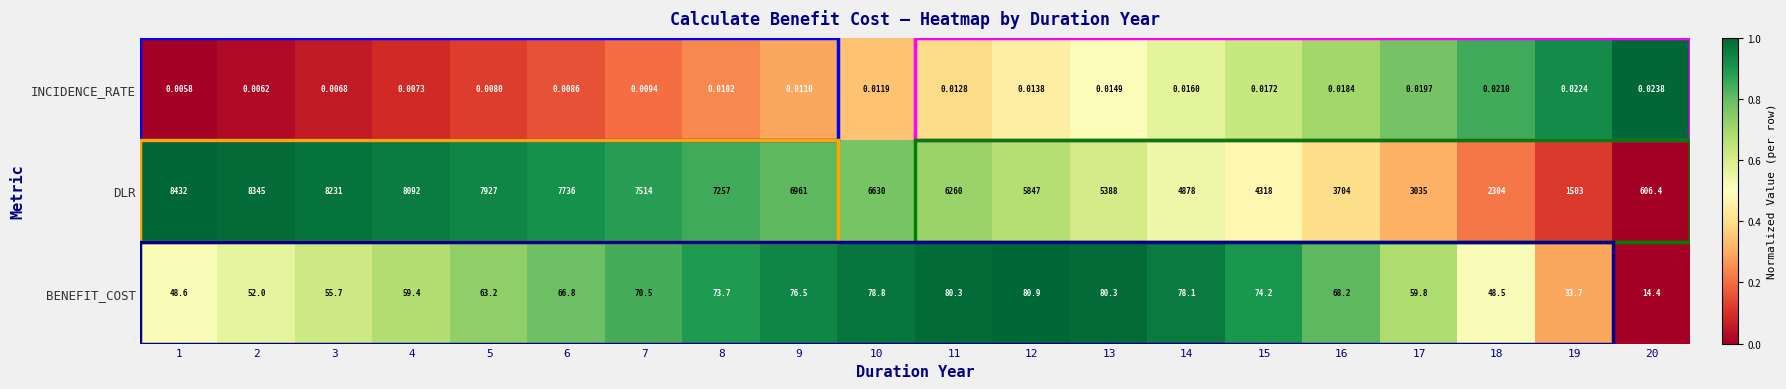

Which series changed the most between 8 and 17?

DLR